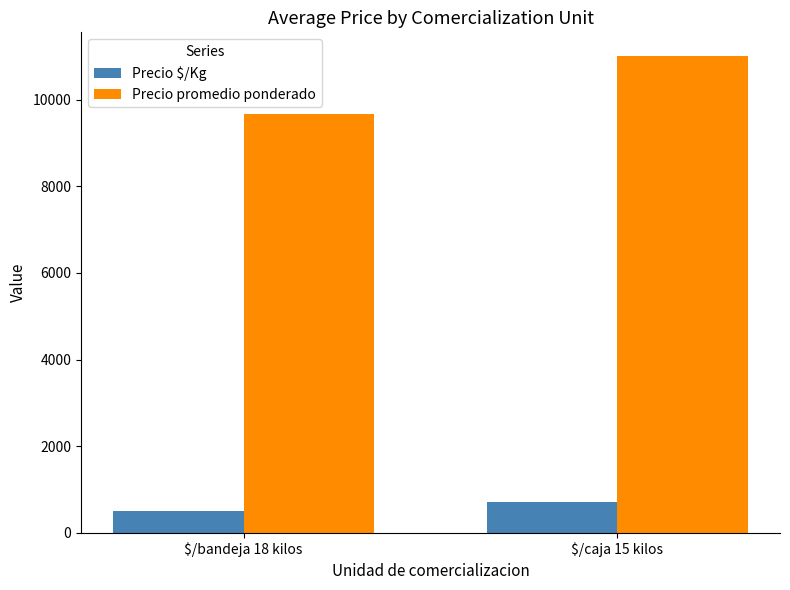

What is the minimum value for Precio promedio ponderado?

9658